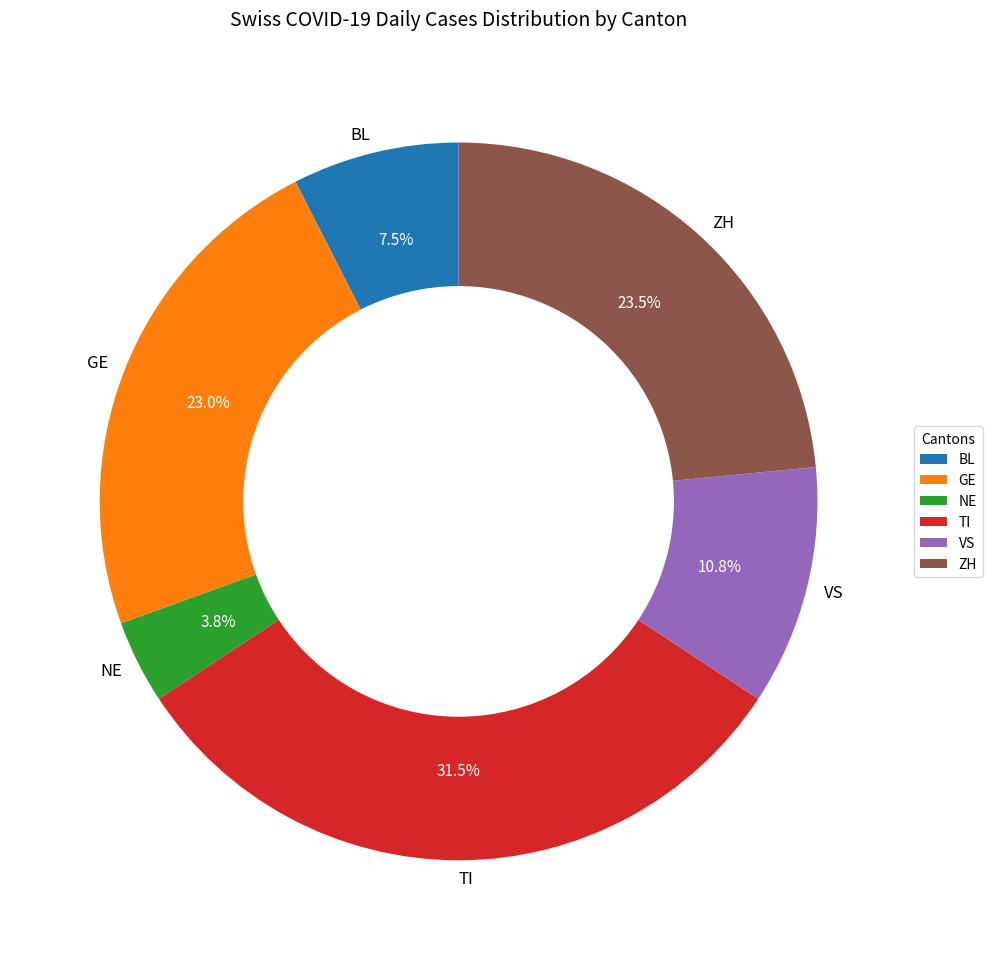

Is there a majority slice in this chart?

No